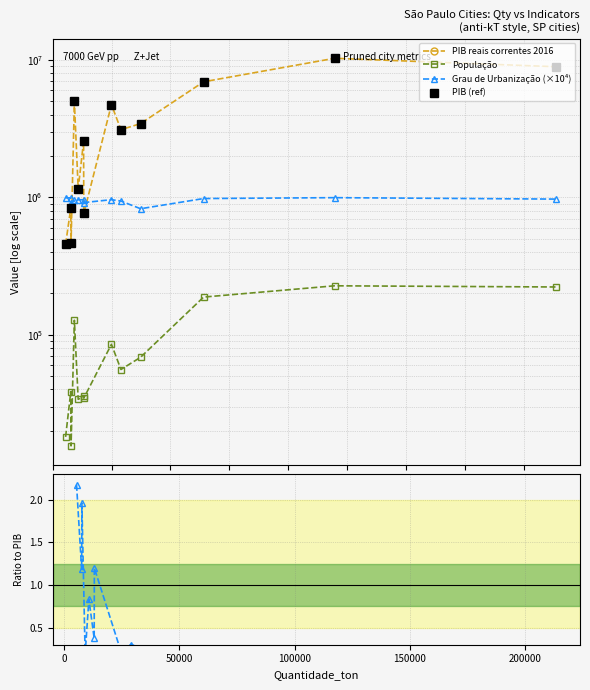

What is the greatest value displayed?

10287915.0